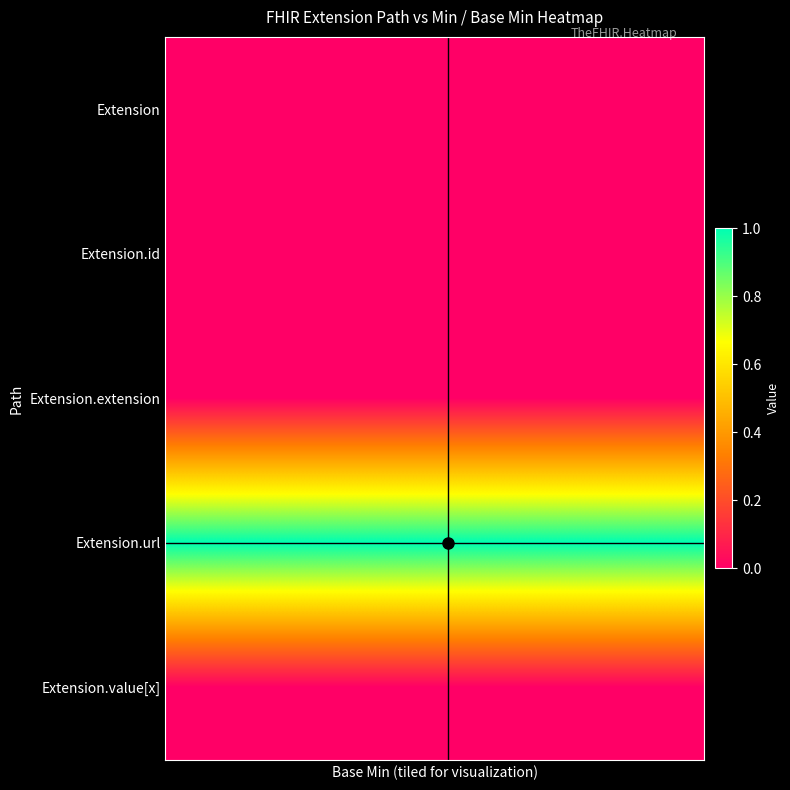

At how many categories does at least one series exceed 0?

20